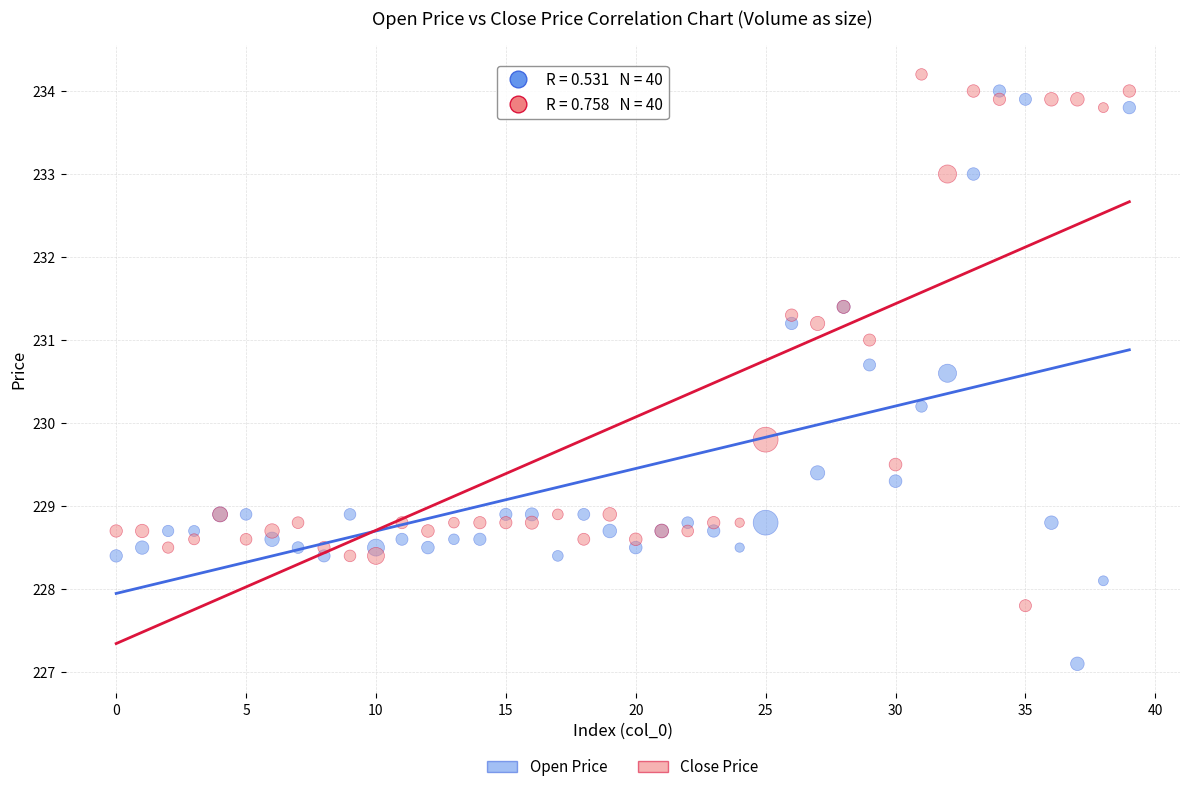

Which series reaches the minimum Y coordinate?

Open Price